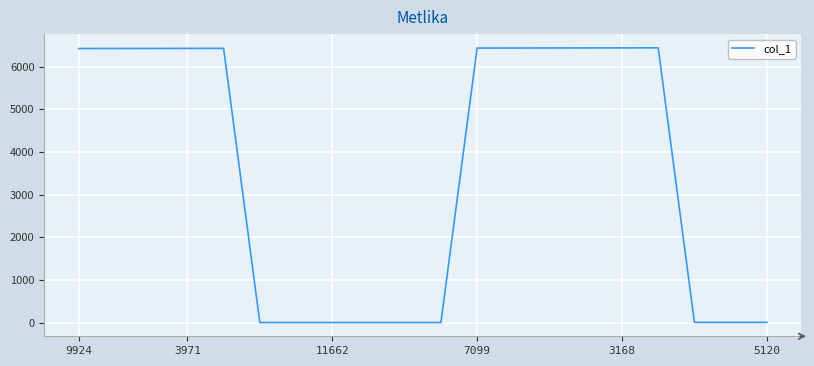

Count the number of data series in this chart.

1